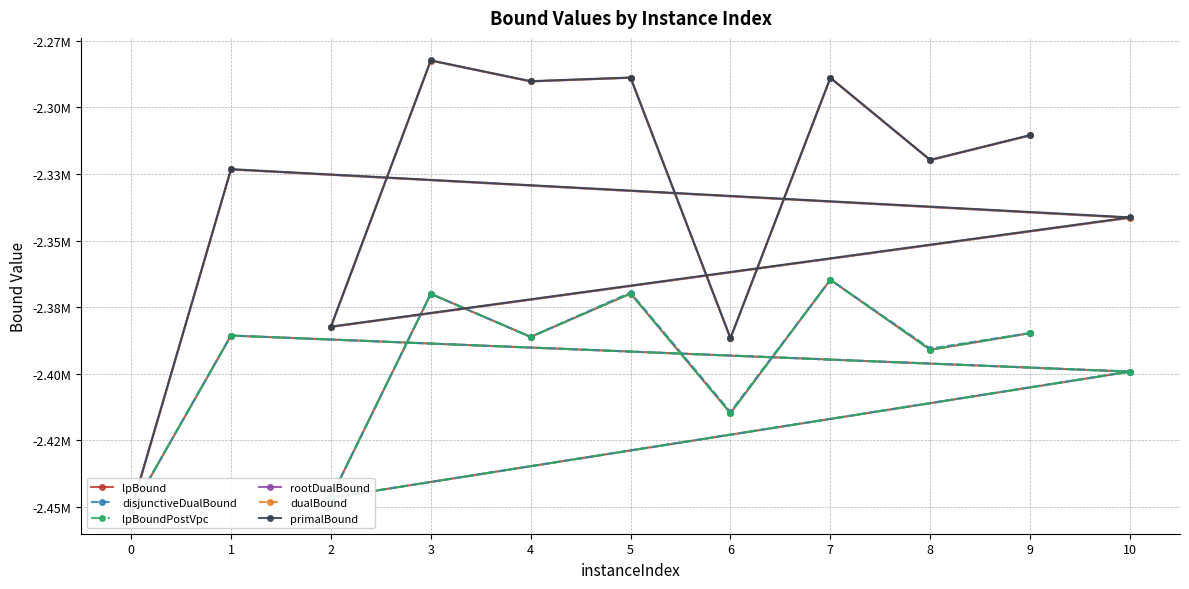

Reading left to right, what are all the values shown in this chart?

lpBound: 0=-2451537.3	1=-2385628.8	10=-2399183.1	2=-2446491.5	3=-2369982.5	4=-2386137.9	5=-2369868.6	6=-2414740.2	7=-2364721.8	8=-2390956.6	9=-2384736.7
disjunctiveDualBound: 0=-2451451.7	1=-2385628.8	10=-2399134.3	2=-2446491.5	3=-2369982.5	4=-2386137.9	5=-2369498.2	6=-2414321.5	7=-2364721.8	8=-2390554.6	9=-2384688.9
lpBoundPostVpc: 0=-2451453.7	1=-2385628.8	10=-2399183.1	2=-2446491.5	3=-2369982.5	4=-2386137.9	5=-2369868.6	6=-2414740.2	7=-2364721.8	8=-2390956.6	9=-2384736.7
rootDualBound: 0=-2451451.9	1=-2323313.2	10=-2341442.6	2=-2382408.0	3=-2282454.2	4=-2290295.4	5=-2288898.8	6=-2386642.7	7=-2288982.6	8=-2319869.7	9=-2310544.8
dualBound: 0=-2451431.7	1=-2323304.9	10=-2341435.7	2=-2382394.5	3=-2282443.1	4=-2290285.0	5=-2288893.9	6=-2386639.3	7=-2288976.5	8=-2319773.4	9=-2310536.9
primalBound: 0=-2451297.0	1=-2323200.0	10=-2341287.0	2=-2382286.0	3=-2282401.0	4=-2290184.0	5=-2288818.0	6=-2386578.0	7=-2288889.0	8=-2319708.0	9=-2310420.0